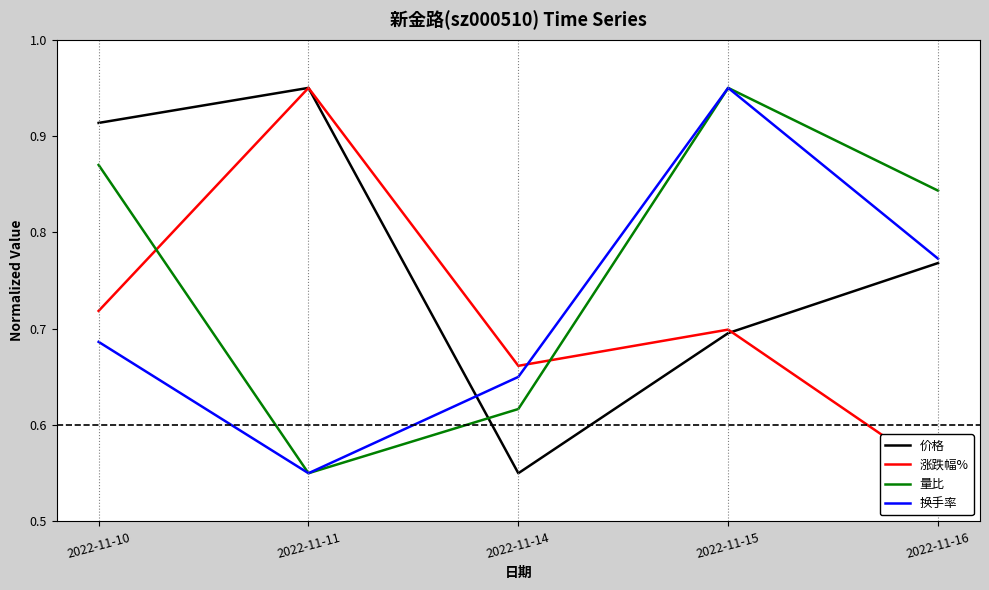

What is the spread (max minus min) of values at 2022-11-16?

0.3